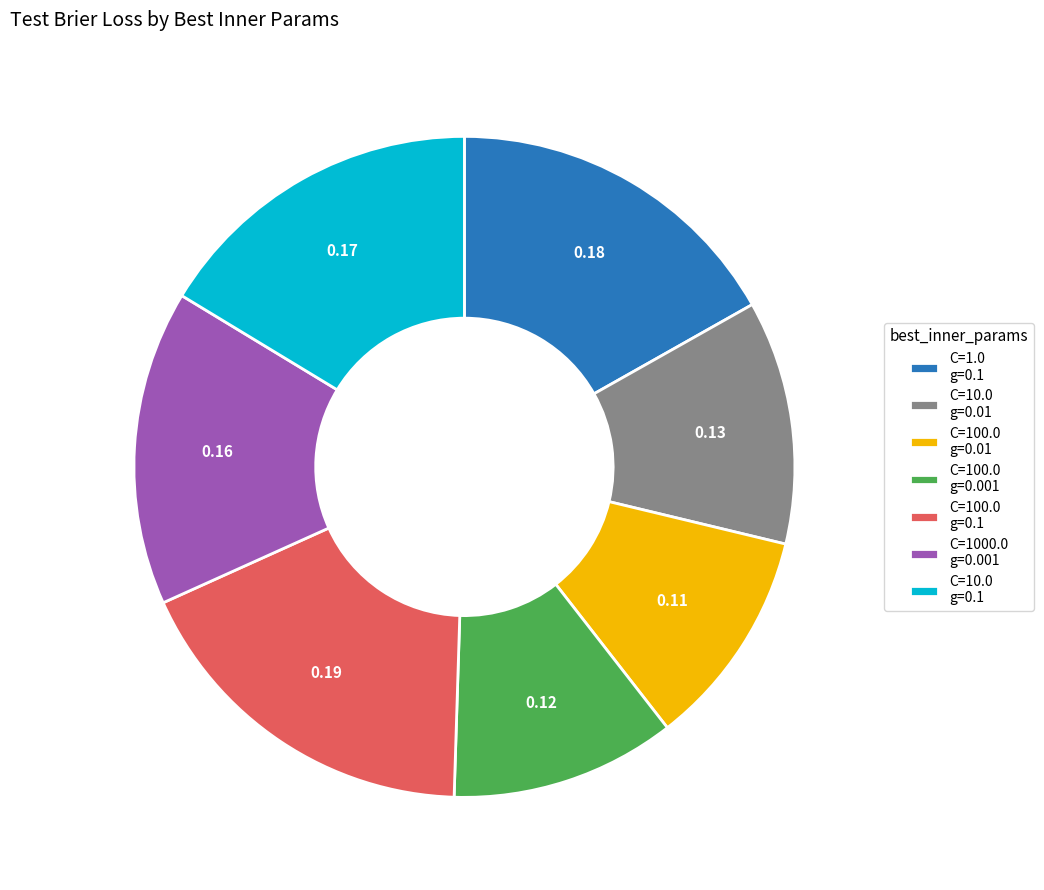

Is the sum of C=100.0 g=0.1 and C=1.0 g=0.1 greater than half?

No